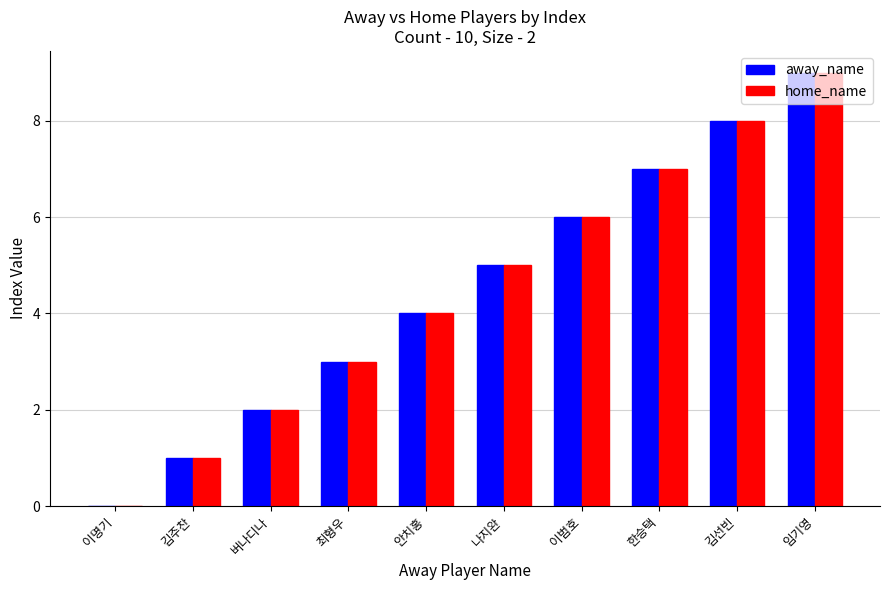

Count the number of data series in this chart.

2